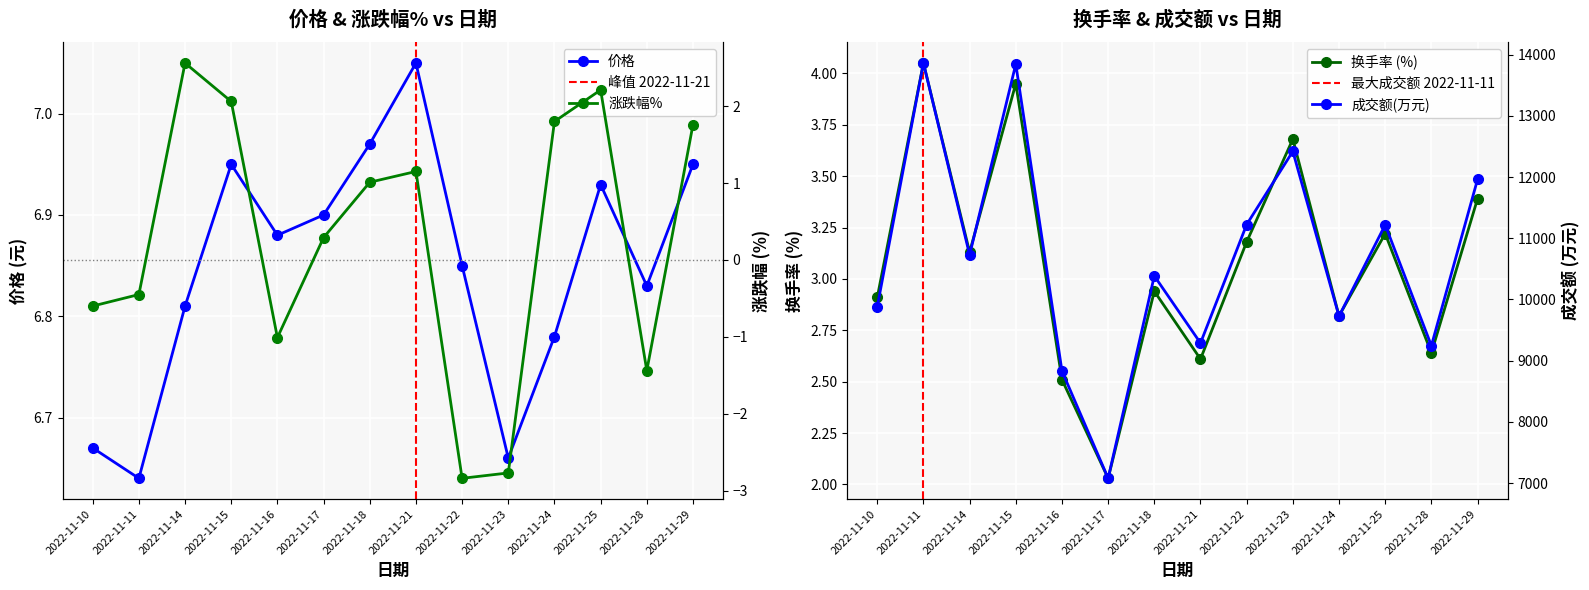

Reading left to right, what are all the values shown in this chart?

价格: 2022-11-10=6.7	2022-11-11=6.6	2022-11-14=6.8	2022-11-15=7.0	2022-11-16=6.9	2022-11-17=6.9	2022-11-18=7.0	2022-11-21=7.0	2022-11-22=6.8	2022-11-23=6.7	2022-11-24=6.8	2022-11-25=6.9	2022-11-28=6.8	2022-11-29=7.0
涨跌幅%: 2022-11-10=-0.6	2022-11-11=-0.5	2022-11-14=2.6	2022-11-15=2.1	2022-11-16=-1.0	2022-11-17=0.3	2022-11-18=1.0	2022-11-21=1.1	2022-11-22=-2.8	2022-11-23=-2.8	2022-11-24=1.8	2022-11-25=2.2	2022-11-28=-1.4	2022-11-29=1.8
换手率: 2022-11-10=2.9	2022-11-11=4.0	2022-11-14=3.1	2022-11-15=4.0	2022-11-16=2.5	2022-11-17=2.0	2022-11-18=2.9	2022-11-21=2.6	2022-11-22=3.2	2022-11-23=3.7	2022-11-24=2.8	2022-11-25=3.2	2022-11-28=2.6	2022-11-29=3.4
成交额(万元): 2022-11-10=9882.0	2022-11-11=13864.0	2022-11-14=10729.0	2022-11-15=13846.0	2022-11-16=8831.0	2022-11-17=7077.0	2022-11-18=10385.0	2022-11-21=9287.0	2022-11-22=11225.0	2022-11-23=12421.0	2022-11-24=9726.0	2022-11-25=11220.0	2022-11-28=9244.0	2022-11-29=11962.0